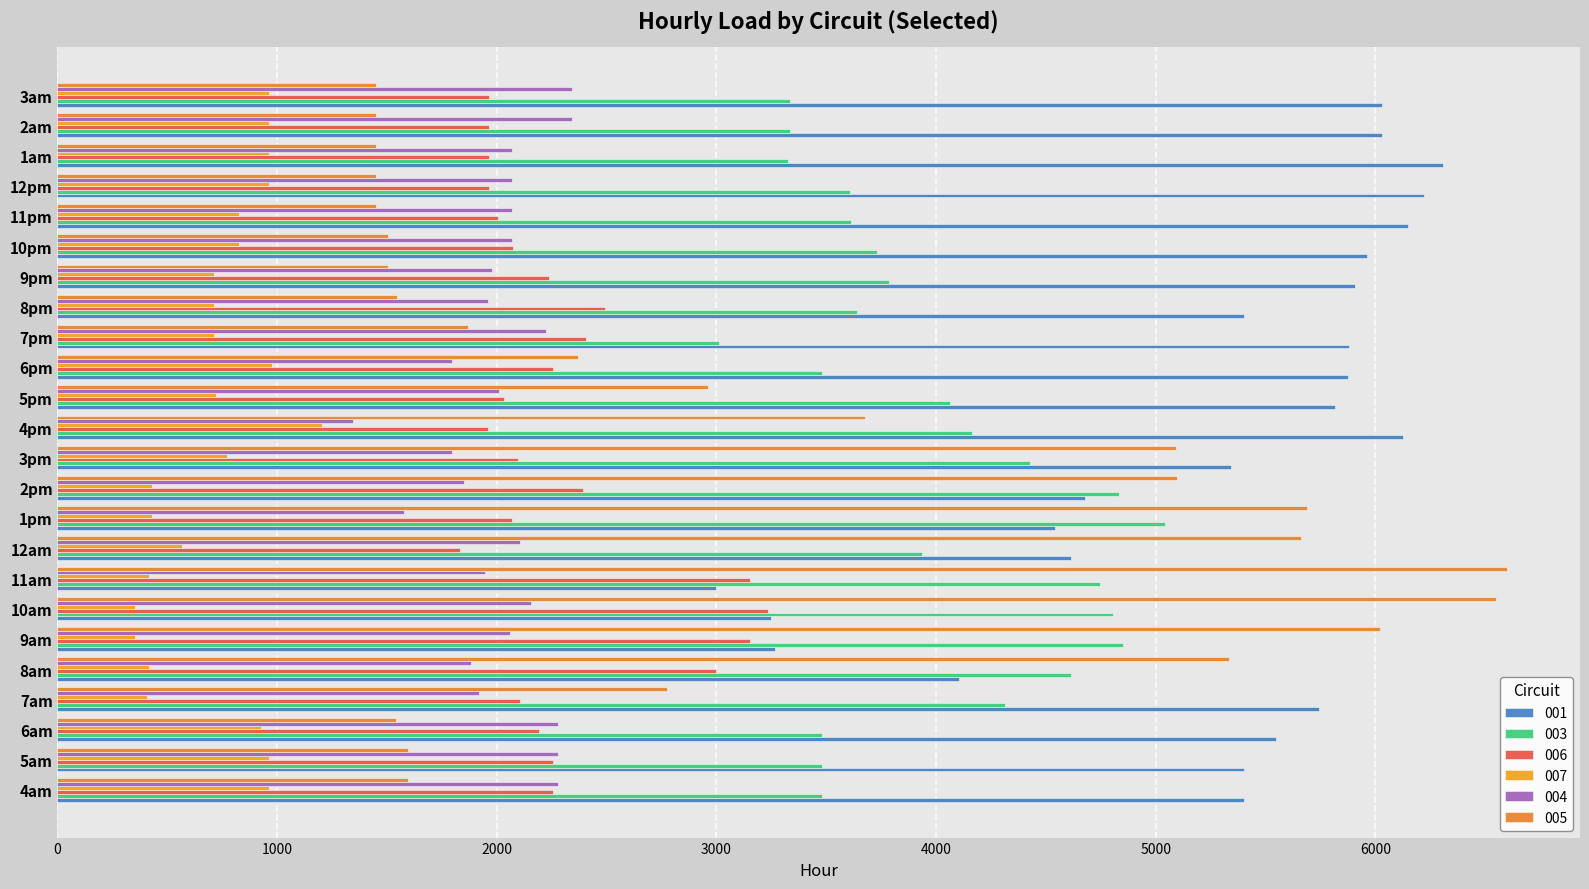

How many categories are shown in the chart?

24